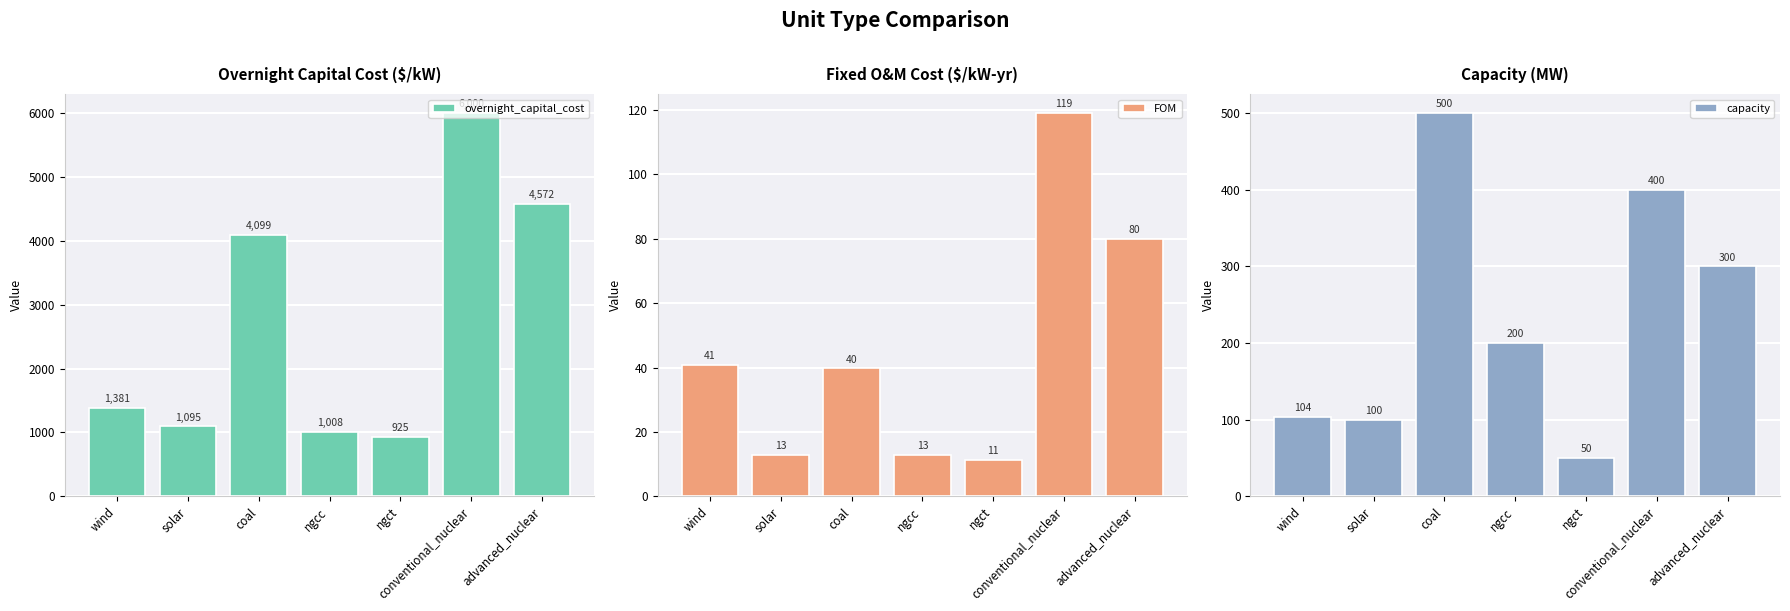

How many groups of bars are there?

7